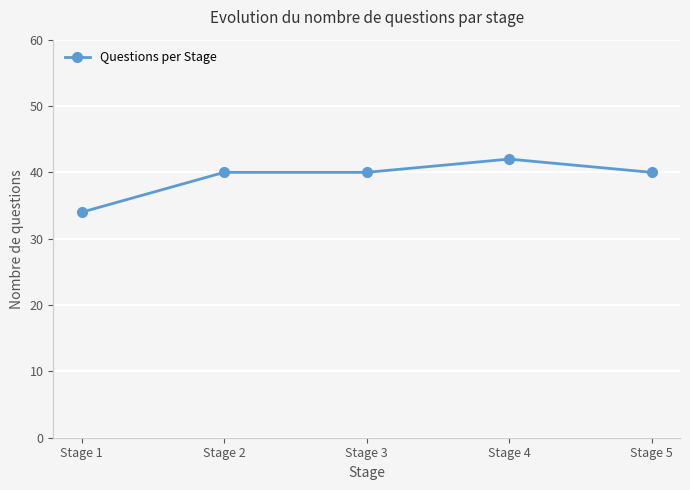

What is the value of the 3rd point from the left?

40